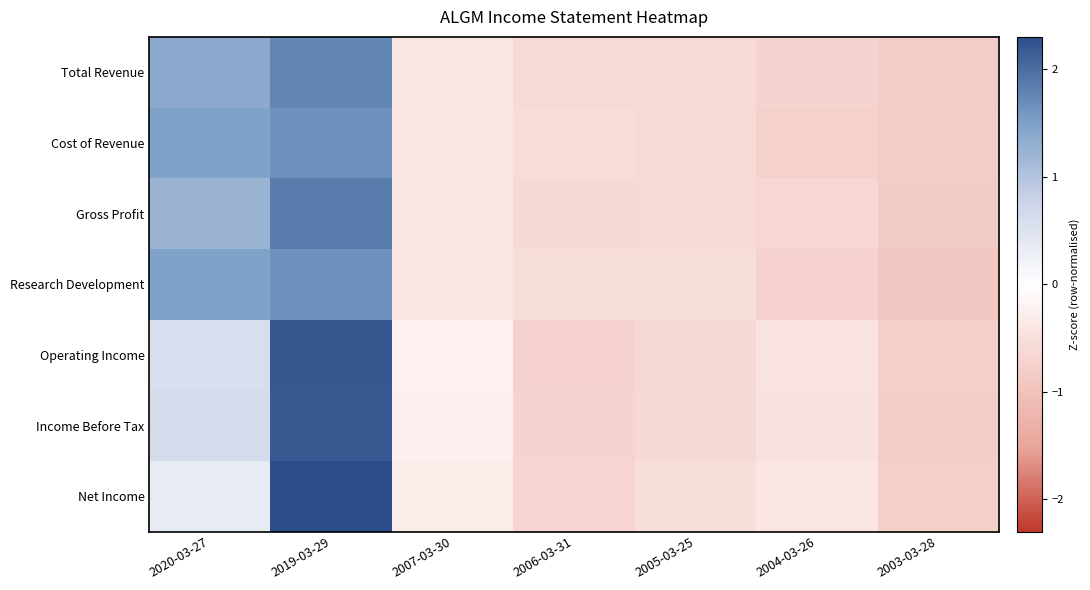

At 2020-03-27, list the series in order from smallest to largest.

Net Income, Operating Income, Income Before Tax, Gross Profit, Total Revenue, Research Development, Cost of Revenue